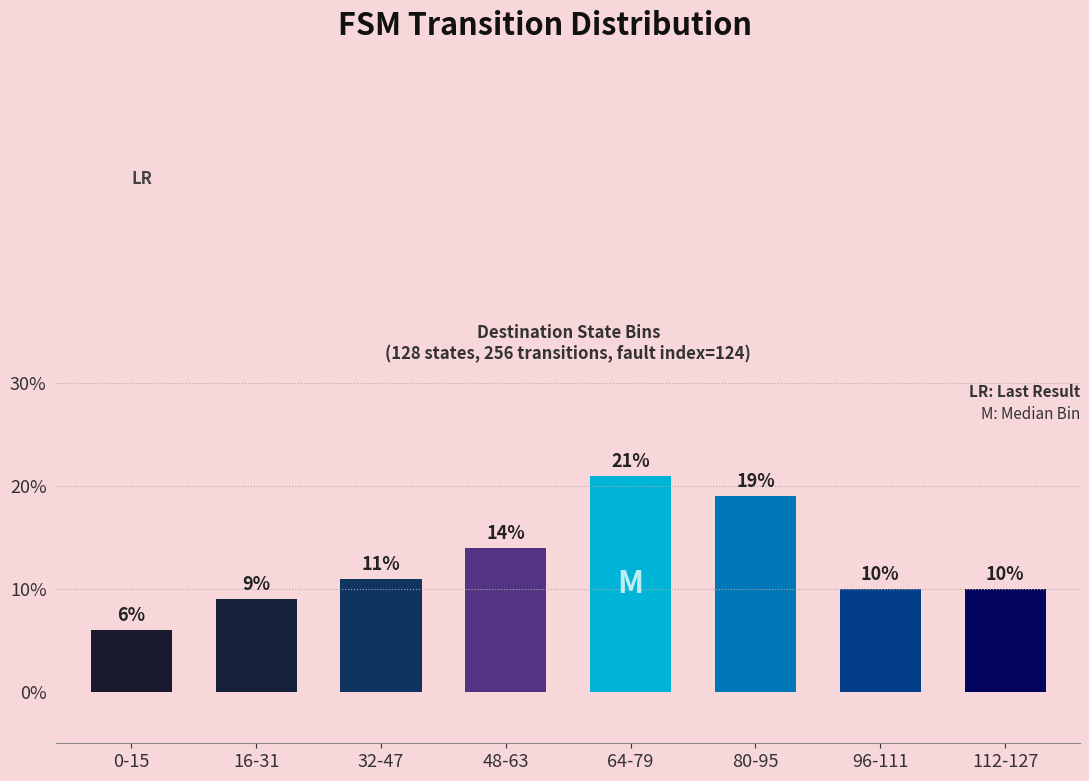

Reading left to right, extract all data points from this chart.

0-15=6.0	16-31=9.0	32-47=11.0	48-63=14.0	64-79=21.0	80-95=19.0	96-111=10.0	112-127=10.0